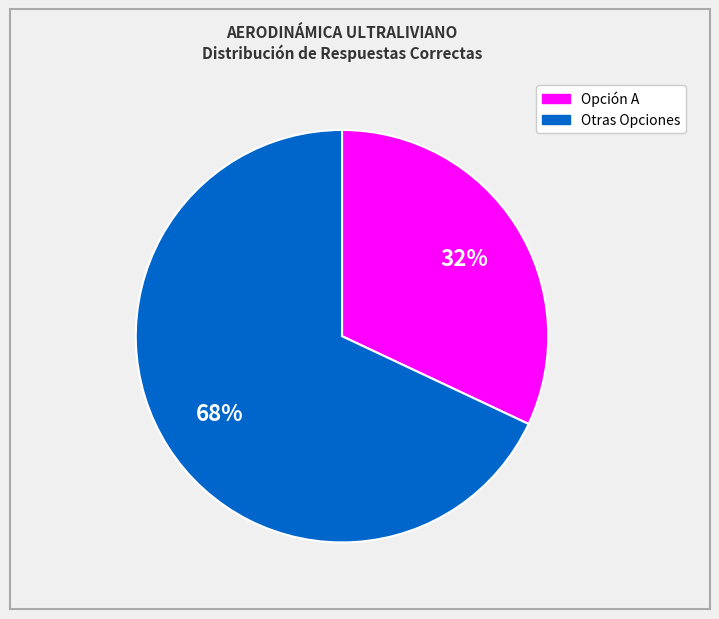

To the nearest percent, what is the difference between the largest and smallest slice percentages?

36%